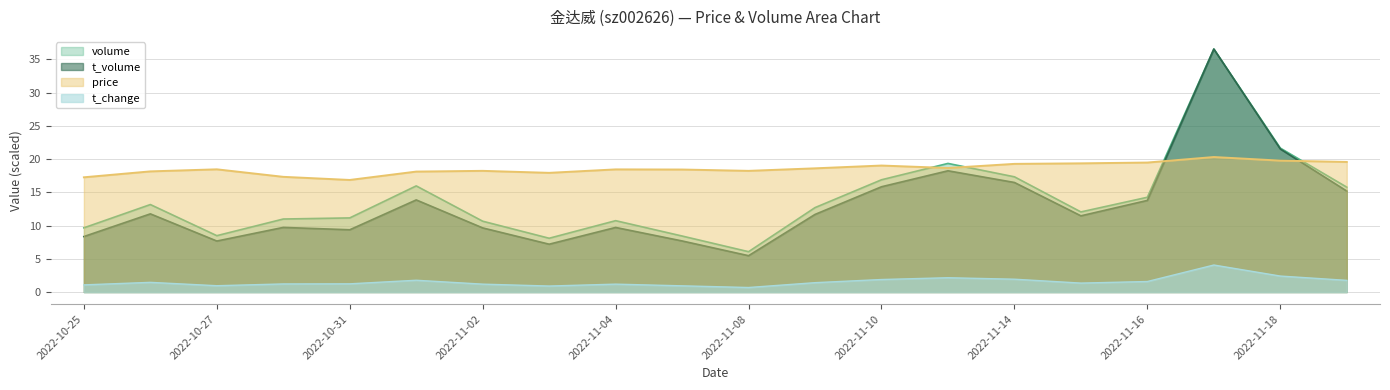

At how many categories does at least one series exceed 7?

20